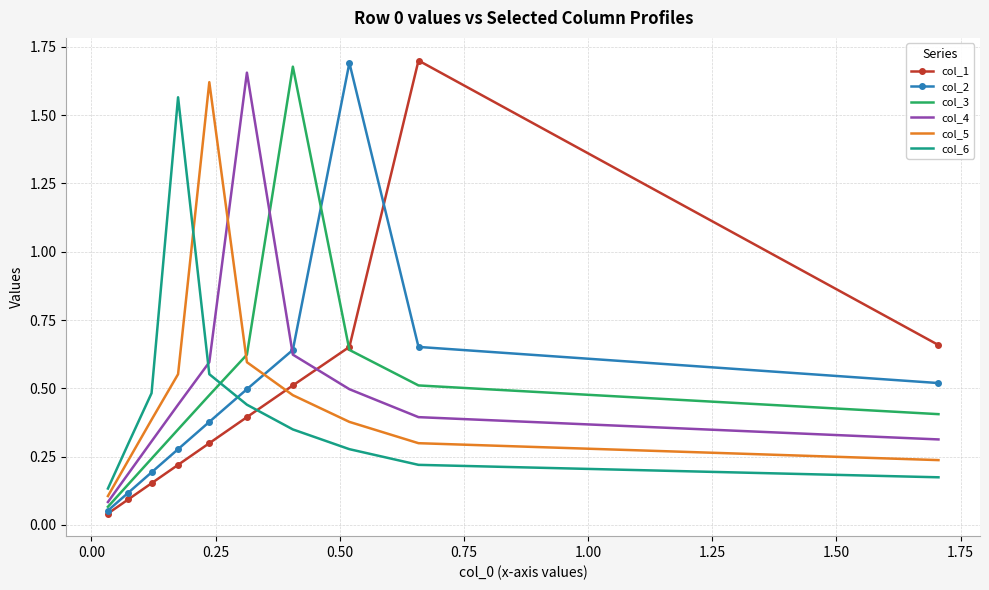

What is the average value of the col_4 series?

0.5